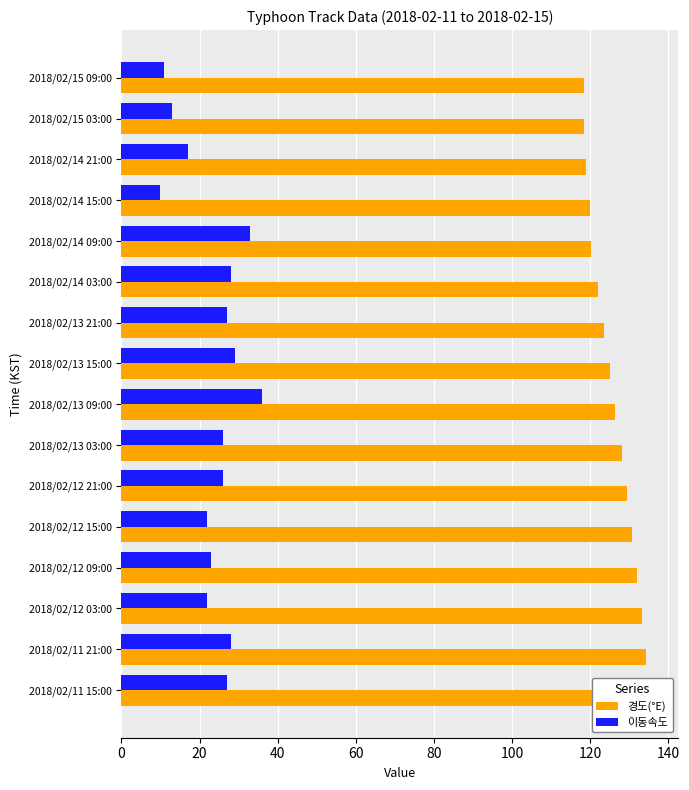

Which series has the largest range (max minus min)?

이동속도